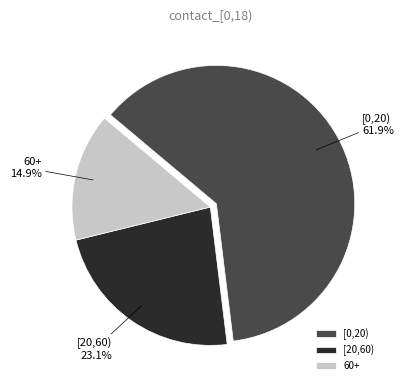

The [20,60) slice represents 11% of the pie. True or false?

False